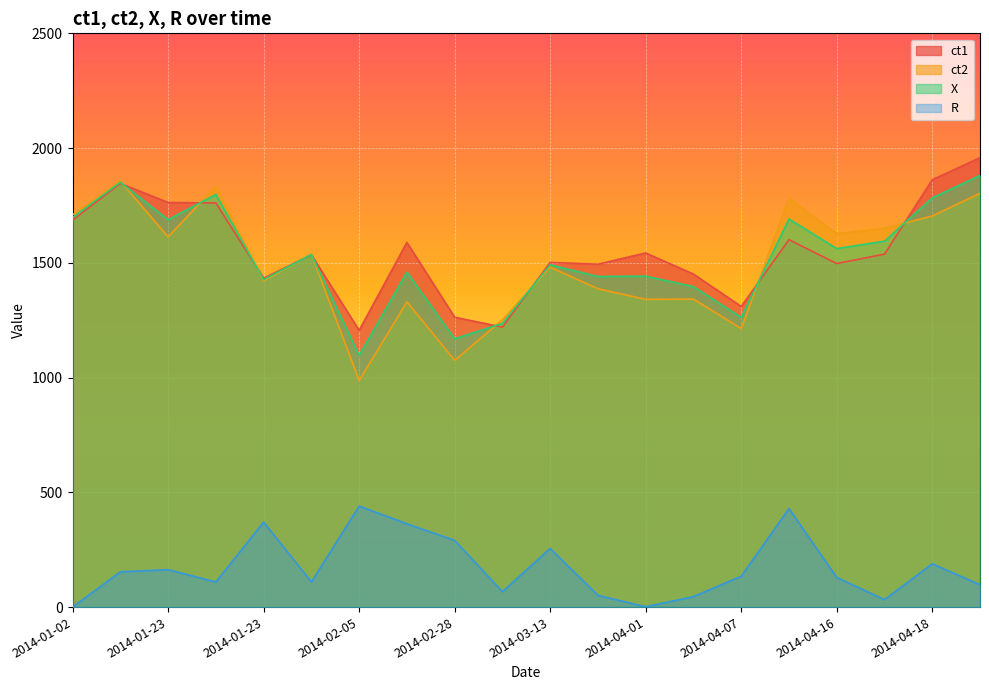

How many lines are shown in the chart?

4